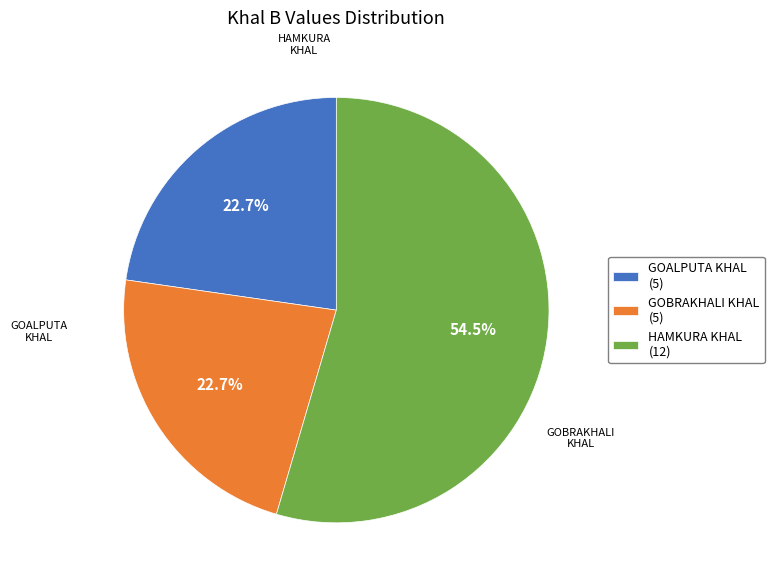

Does HAMKURA KHAL account for over 50% of the chart?

Yes